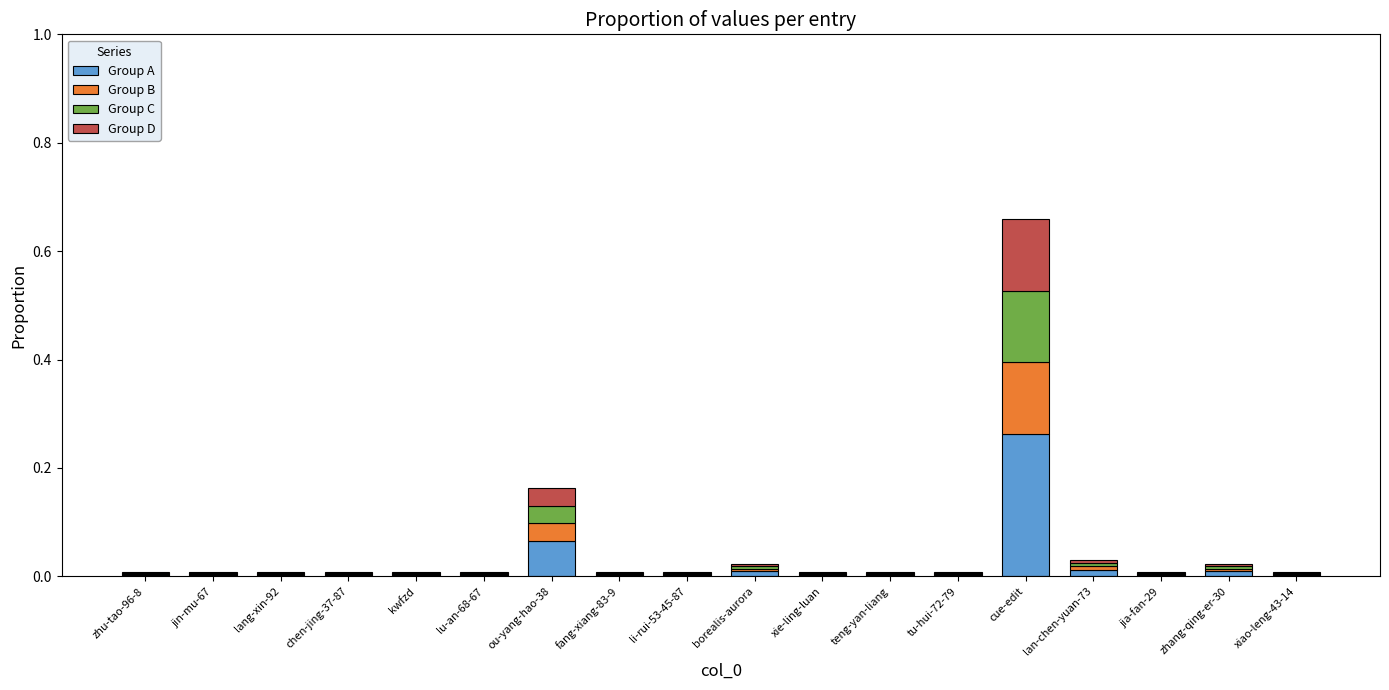

At which category is the sum across all series the highest?

cue-edit